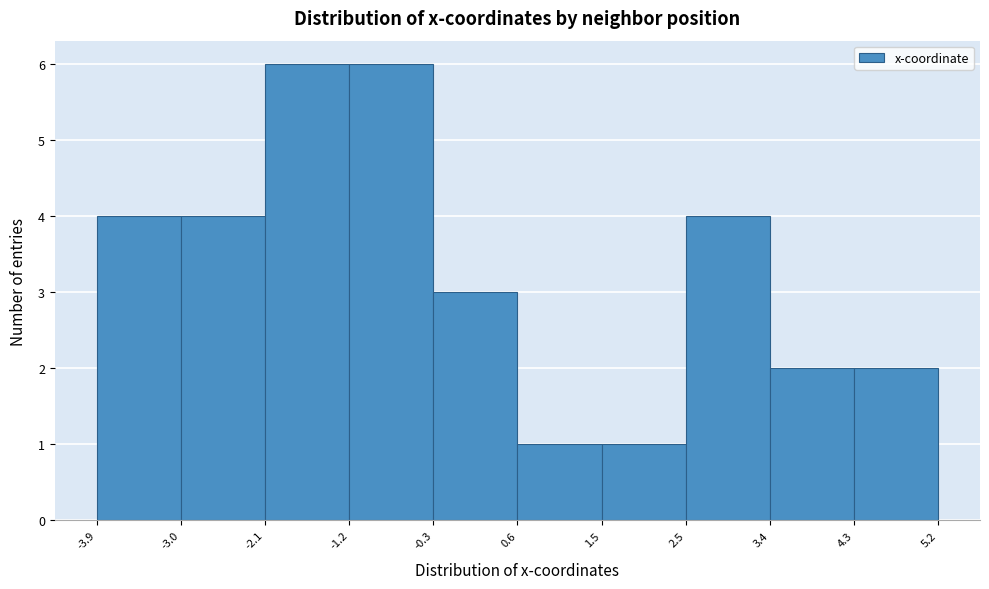

How tall is the bar that spans -1.2 to -0.3 on the x-axis? The values are not printed on the chart, so give them approximately, as read against the axis.

6